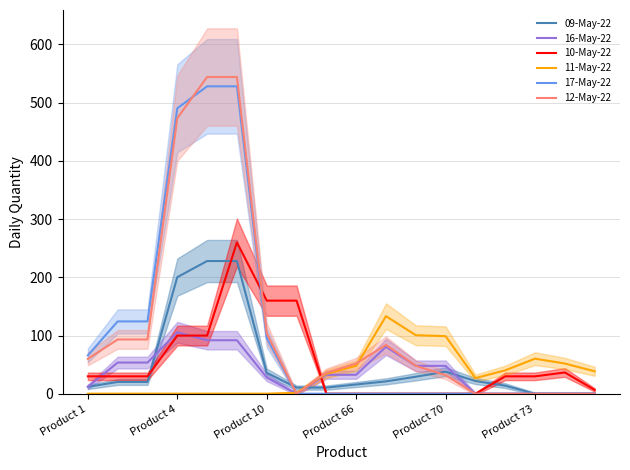

What is the maximum value for 11-May-22?

133.3